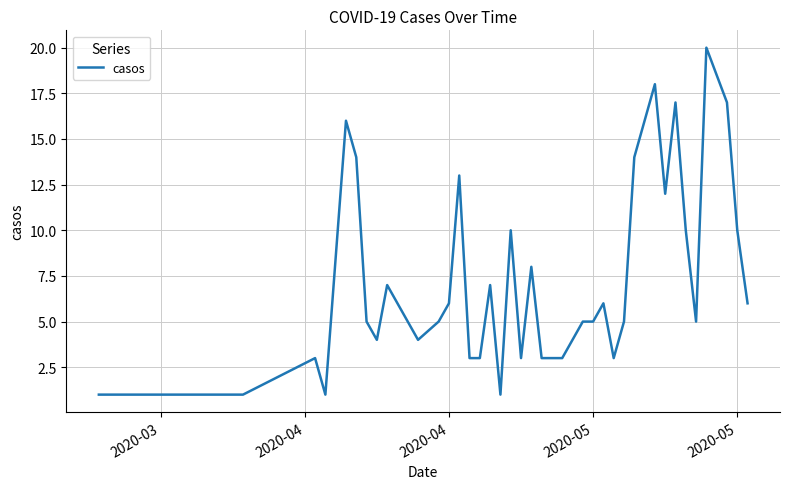

What is the greatest value displayed?

20